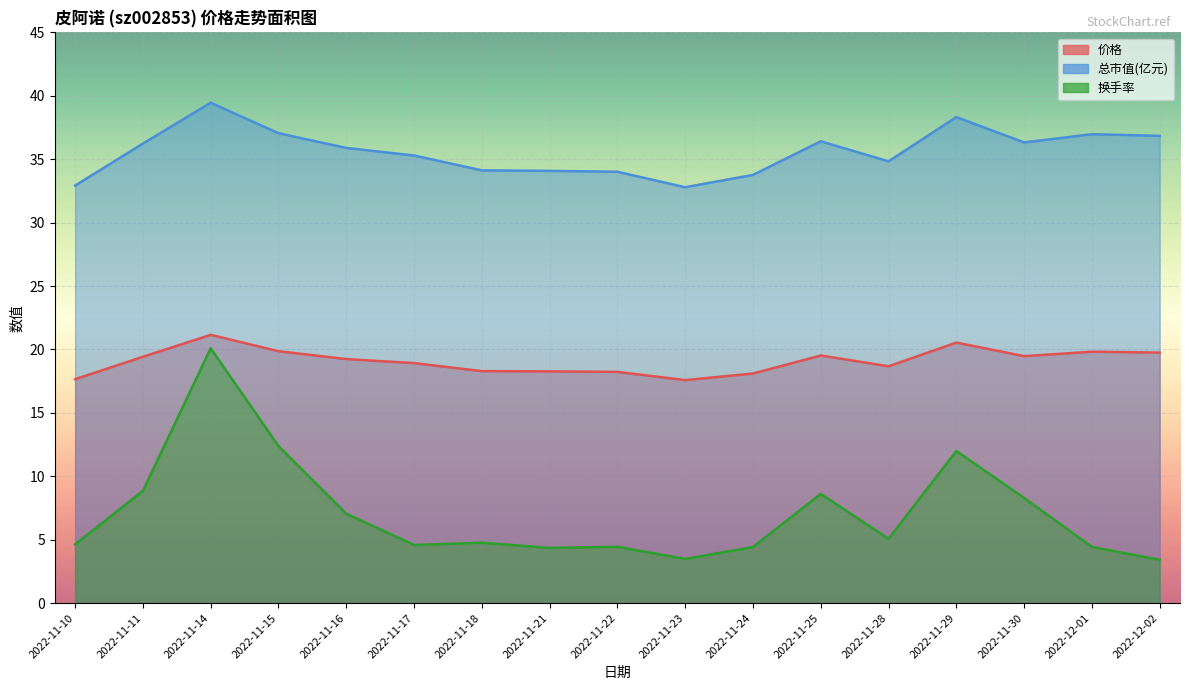

Rank the series at 2022-11-21 from highest to lowest value.

总市值(亿元), 价格, 换手率